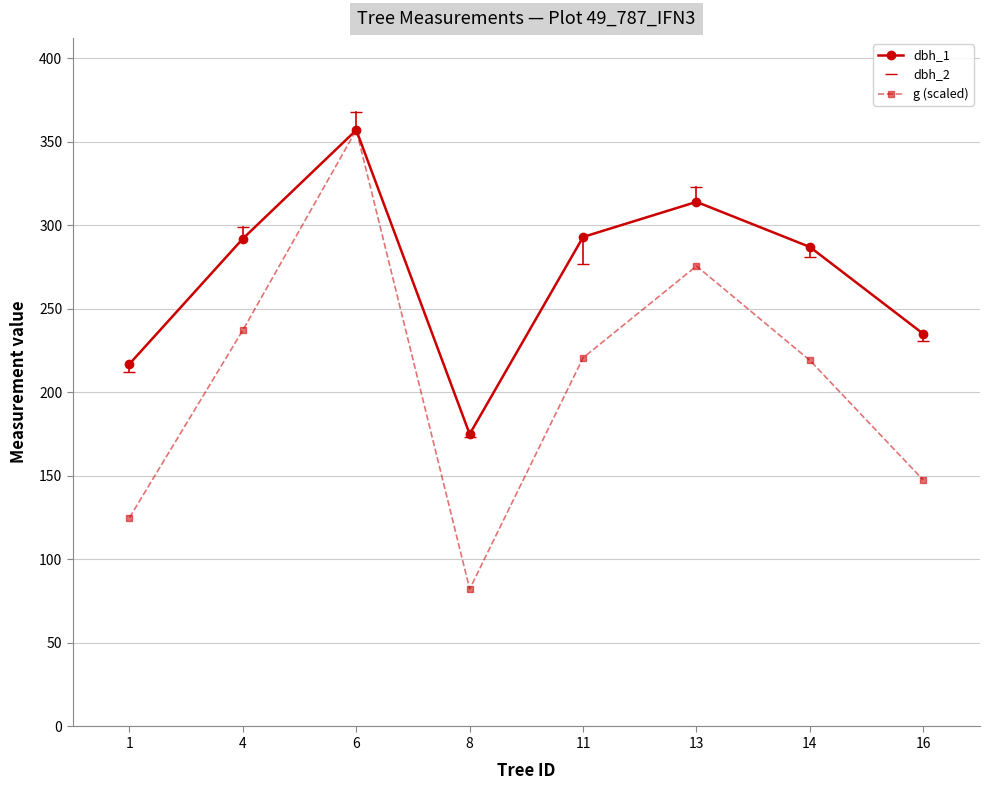

What is the maximum value shown in the chart?

368.0